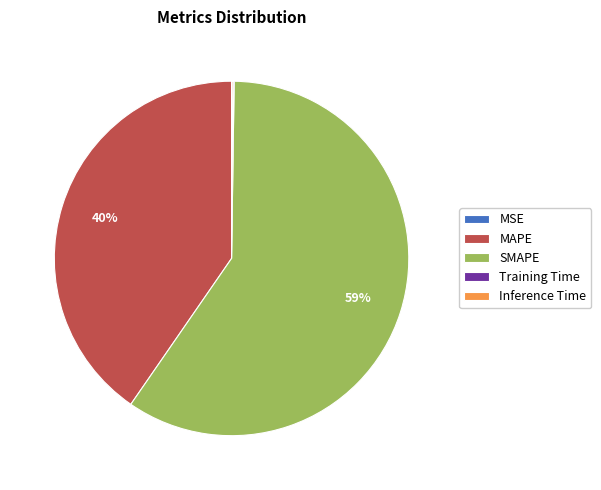

The MAPE slice represents 53% of the pie. True or false?

False